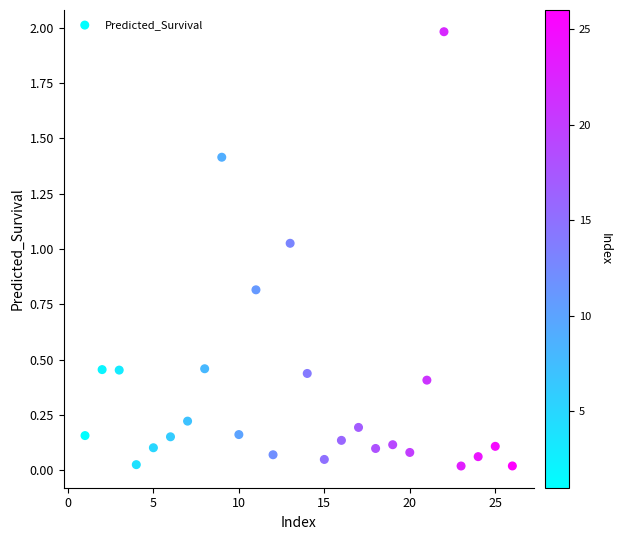

What is the range of X values (max minus min)?

25.0